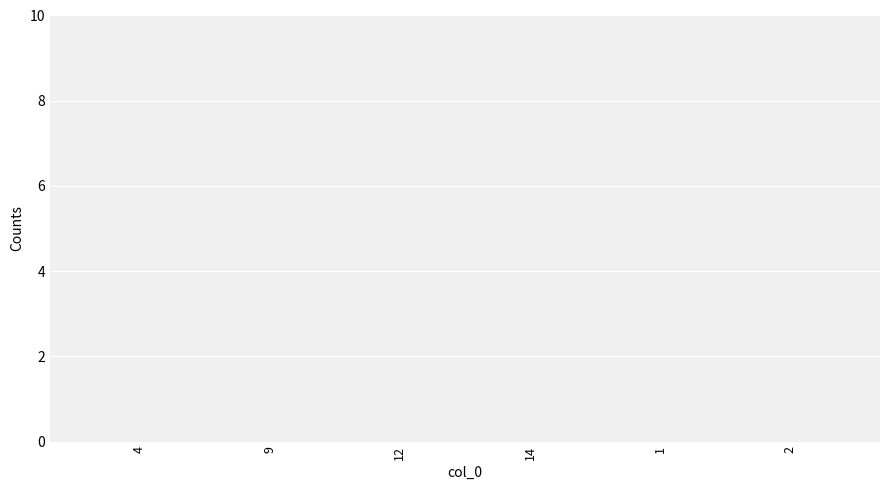

True or false: Owned Batteries has a value of 661 at 8.

False